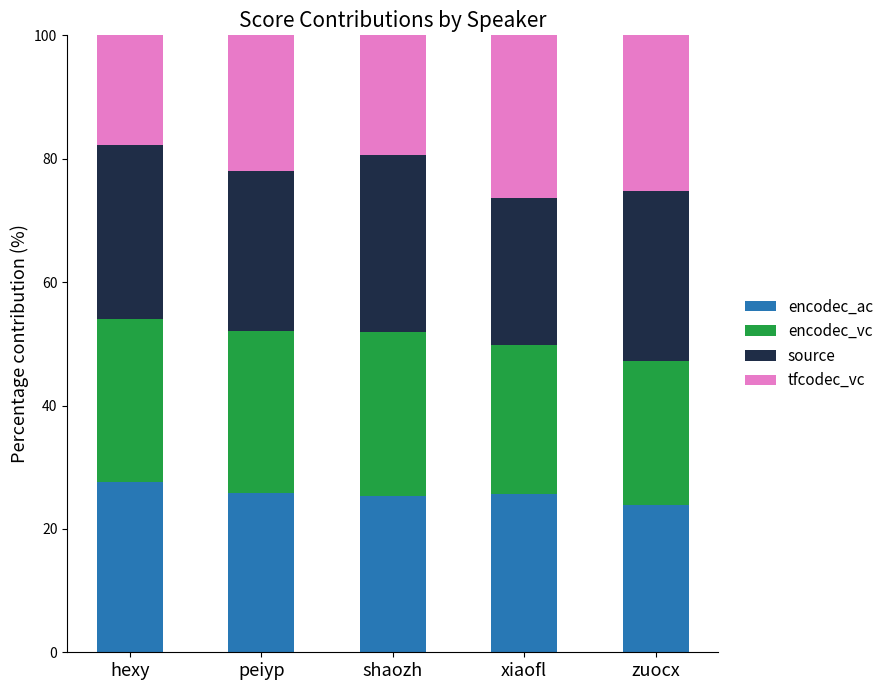

What is the highest value of the encodec_ac series?

27.6